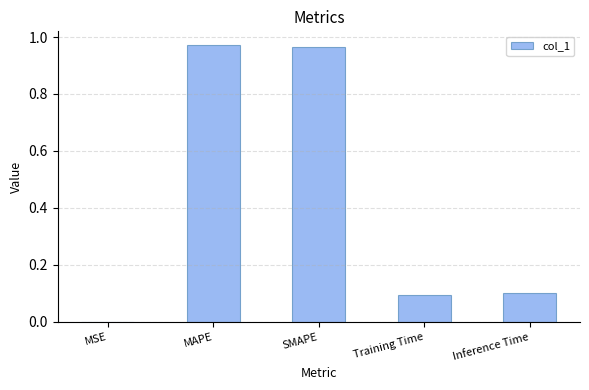

What is the sum of all values?

2.1